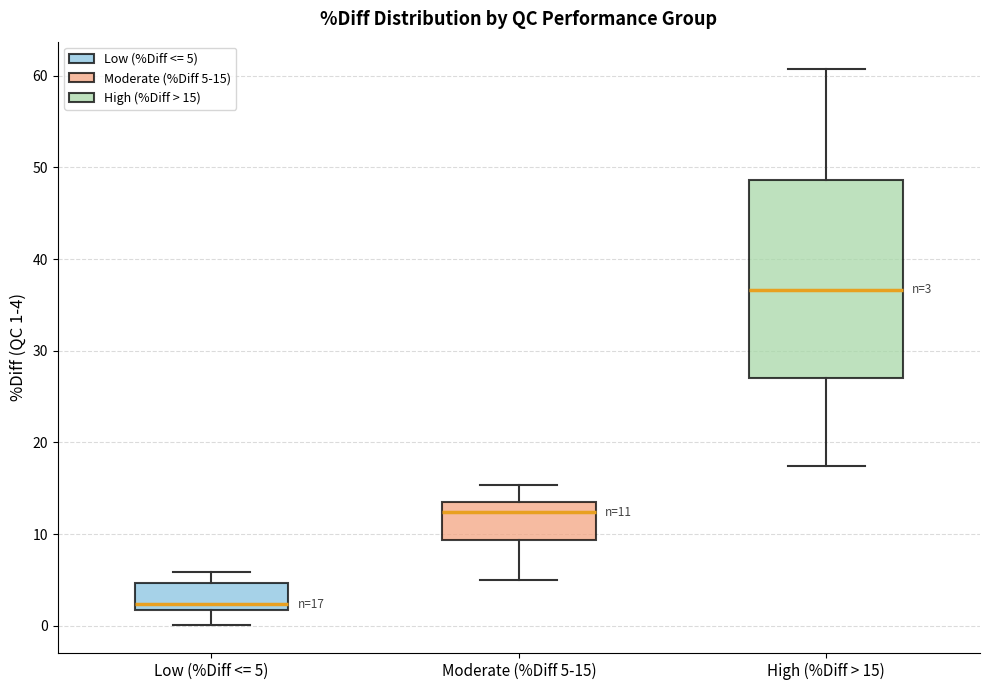

Which box is the tallest, from its lower edge to its upper edge?

High (%Diff > 15)